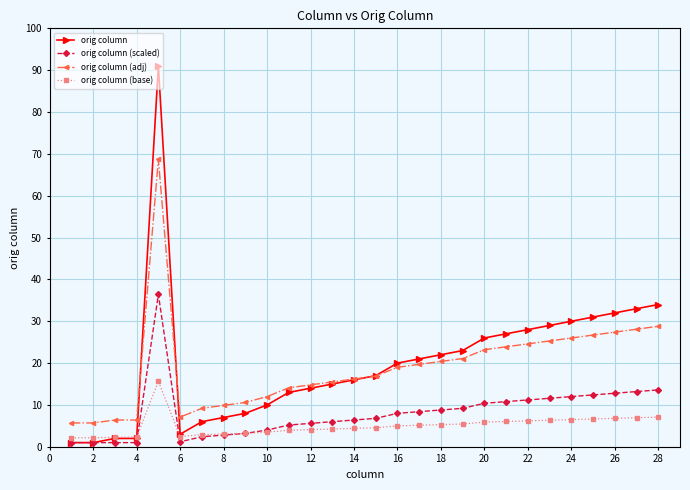

What is the value of the orig column (scaled) point at the 15th from the left?

6.8